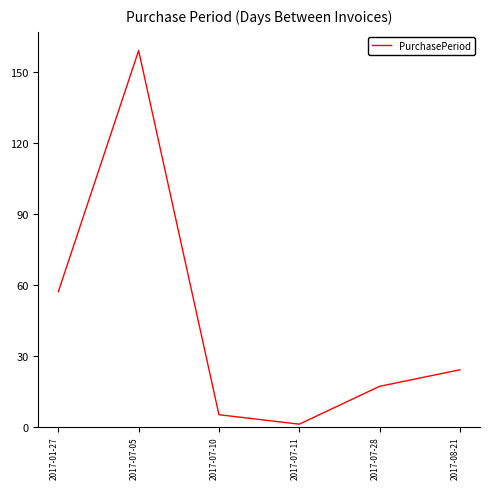

Reading left to right, transcribe all the data shown in this chart.

2017-01-27=57	2017-07-05=159	2017-07-10=5	2017-07-11=1	2017-07-28=17	2017-08-21=24